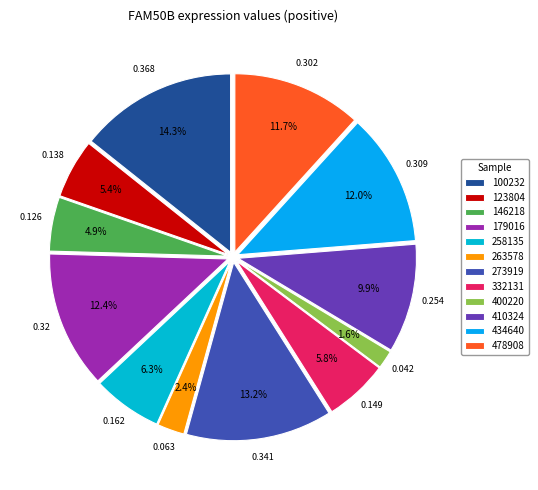

To the nearest percent, what percentage of the pie is 478908?

12%